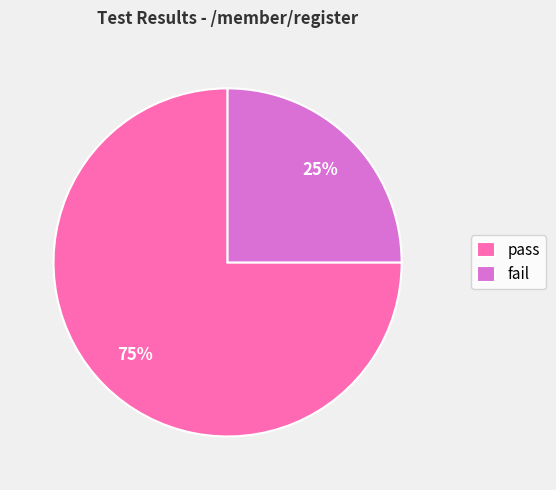

Do fail and pass together represent more than half of the pie?

Yes